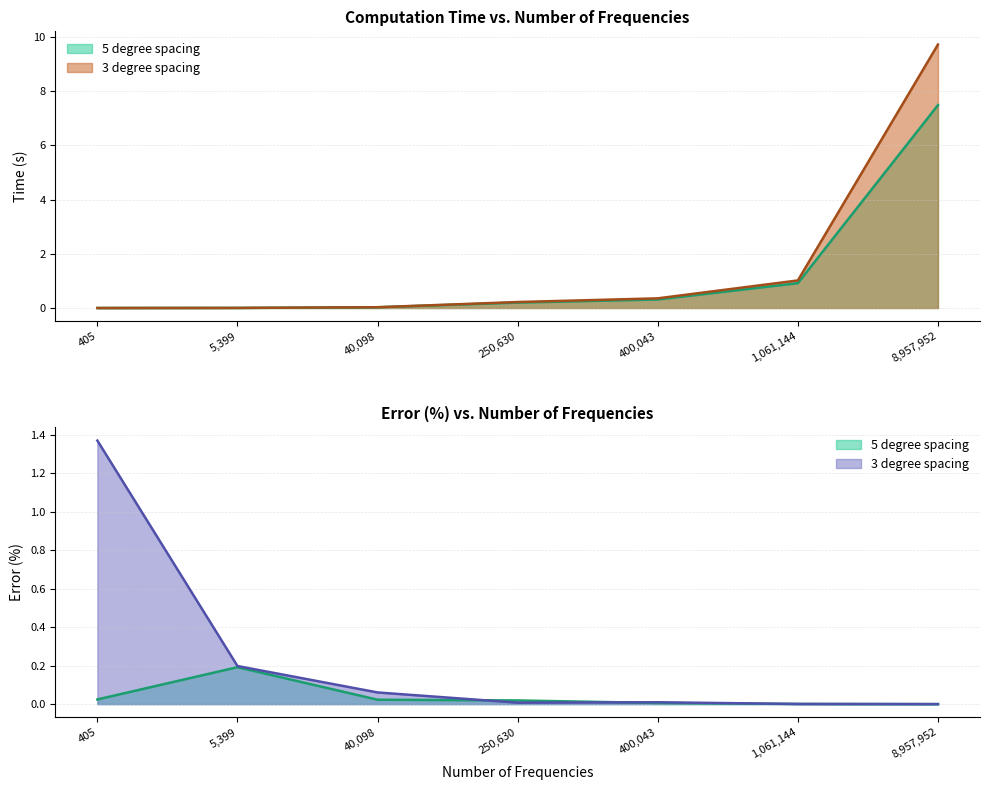

Which series ends up on top after the final intersection of time_5deg and error_5deg?

time_5deg